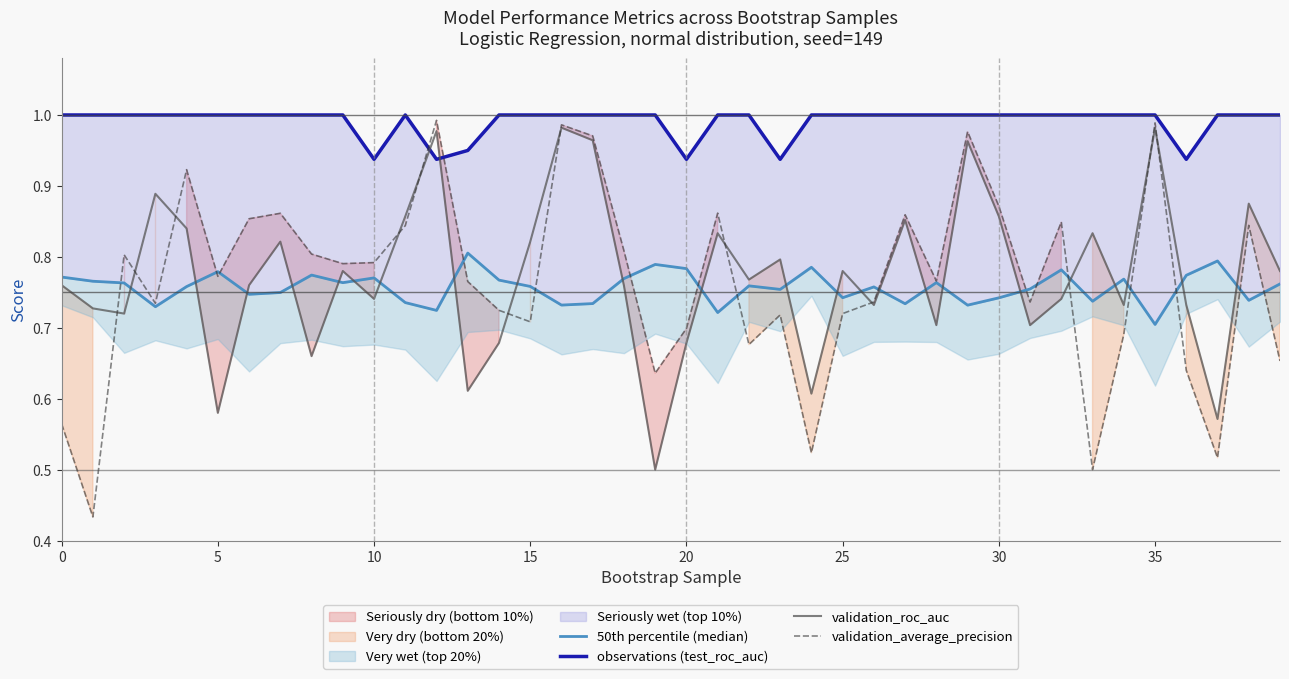

What is the value of the 50th percentile (median) point at the 23rd from the left?

0.8